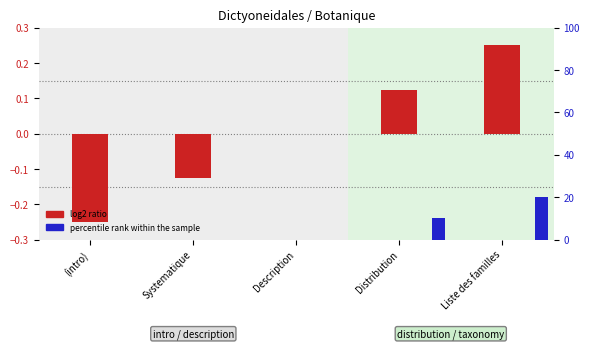

Count the percentile rank within the sample values in the range -10 to 10.

3